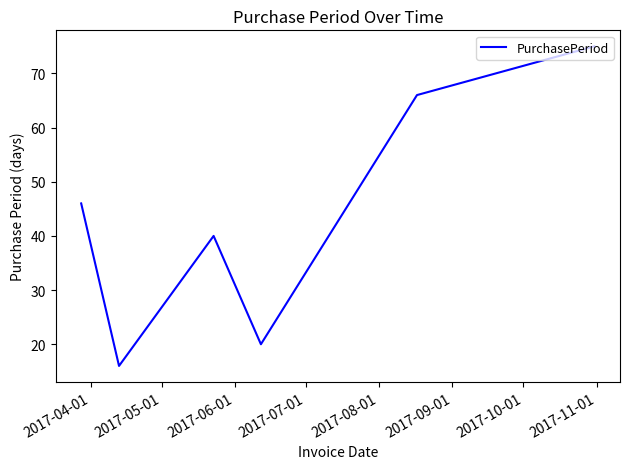

What is the maximum value shown in the chart?

75